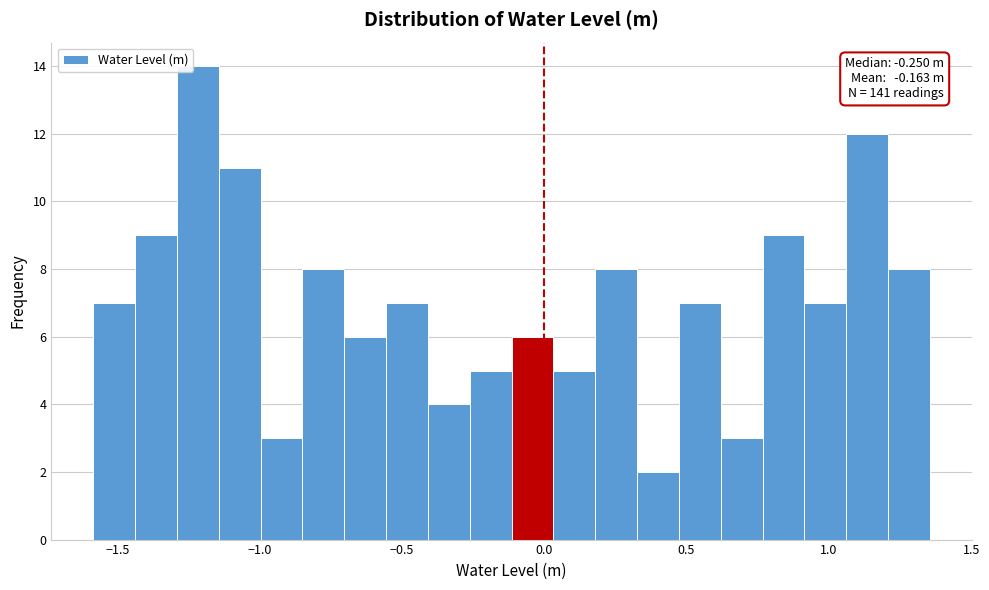

Around what value on the x-axis is the tallest bar? Give the approximate position of its centre, as read against the axis.

-1.20